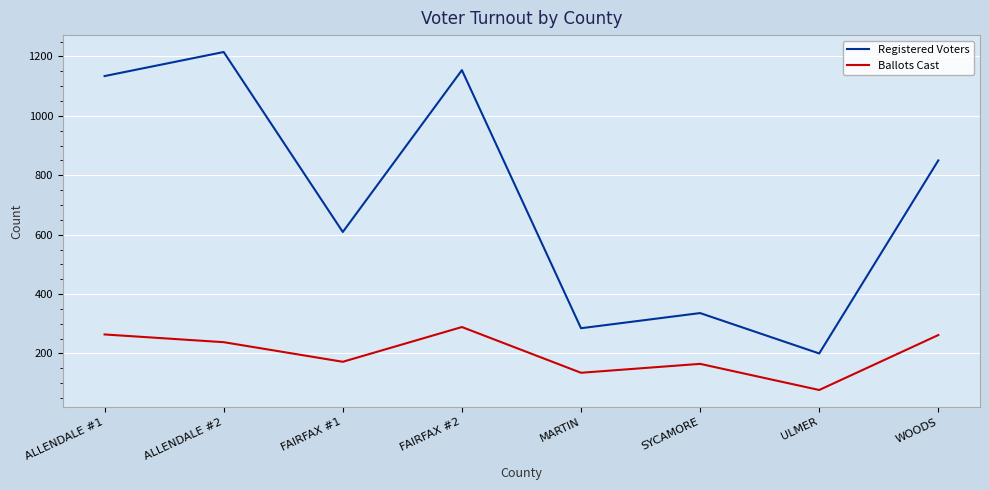

Count the number of categories in the chart.

8